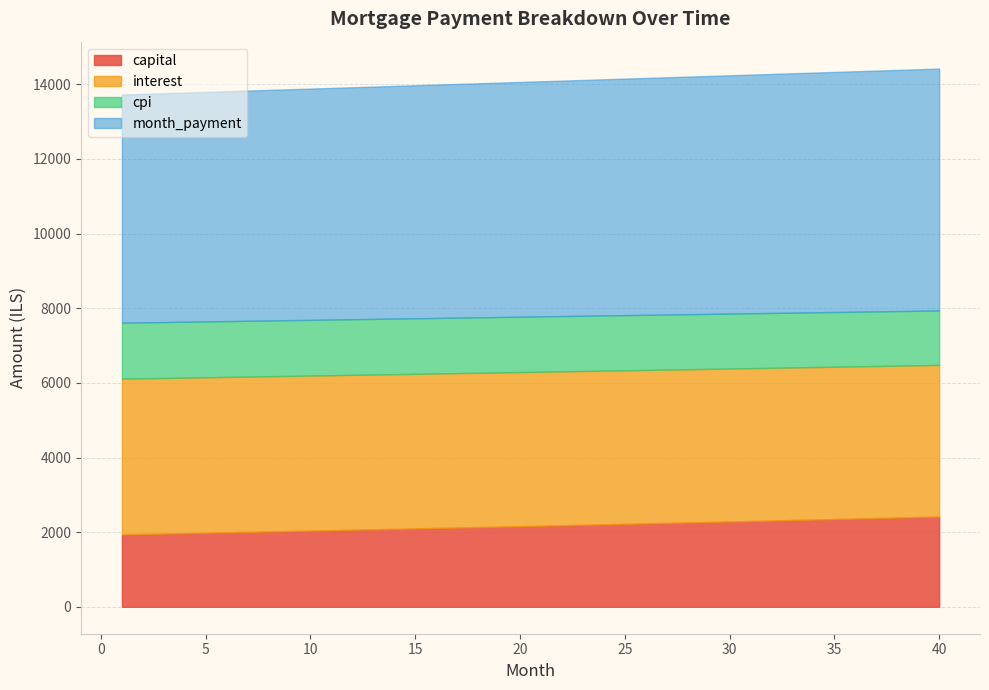

True or false: interest and month_payment intersect in this chart.

False